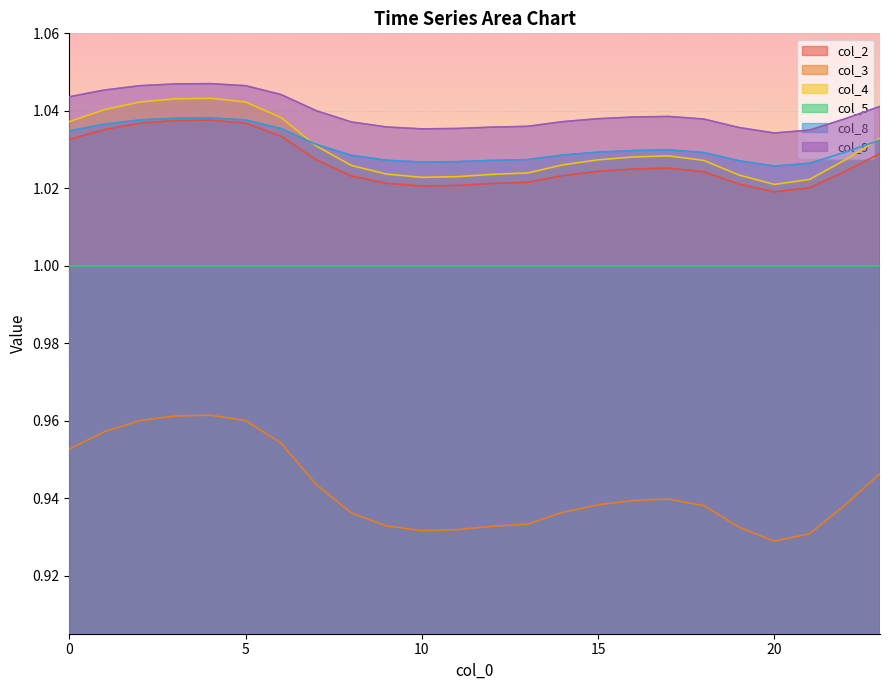

What is the value of the col_8 point at the 1st from the left?

1.0